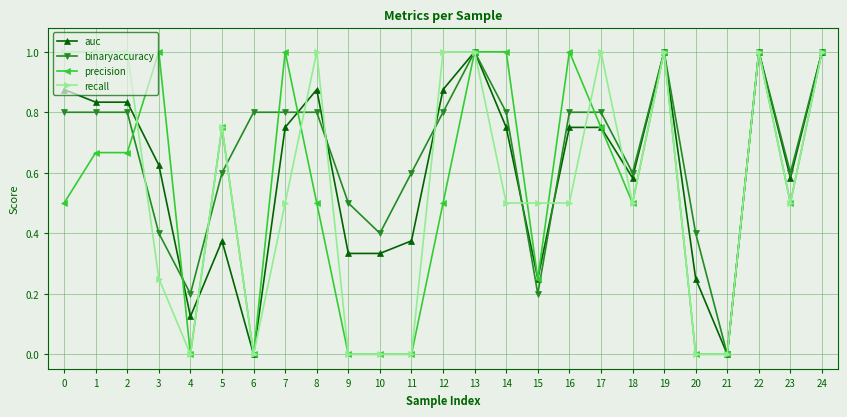

True or false: binaryaccuracy has a value of 0.4 at 22.

False